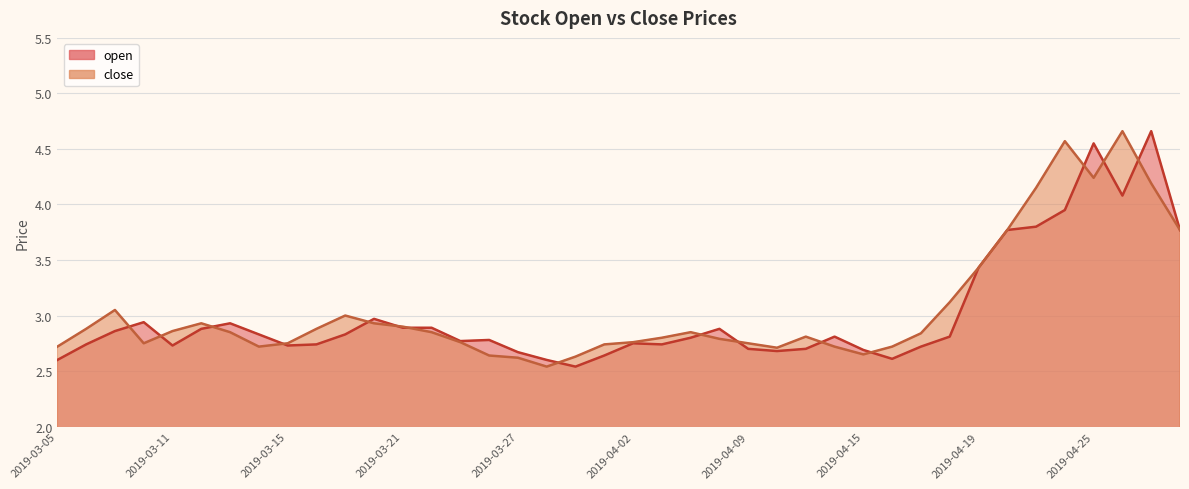

True or false: close has a value of 2.7 at 2019-04-10.

True